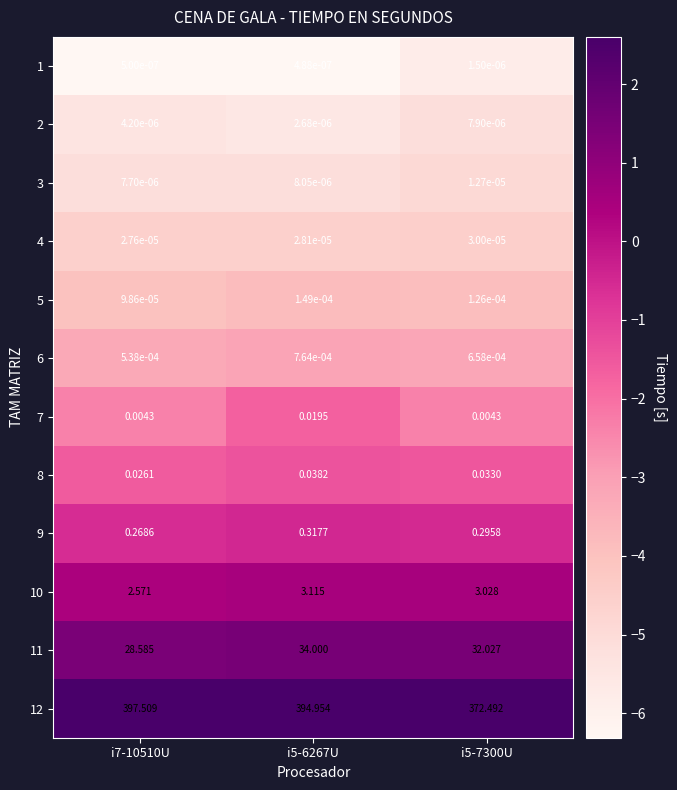

Is the value of 5 at i5-7300U greater than the value of 12 at i5-6267U?

No